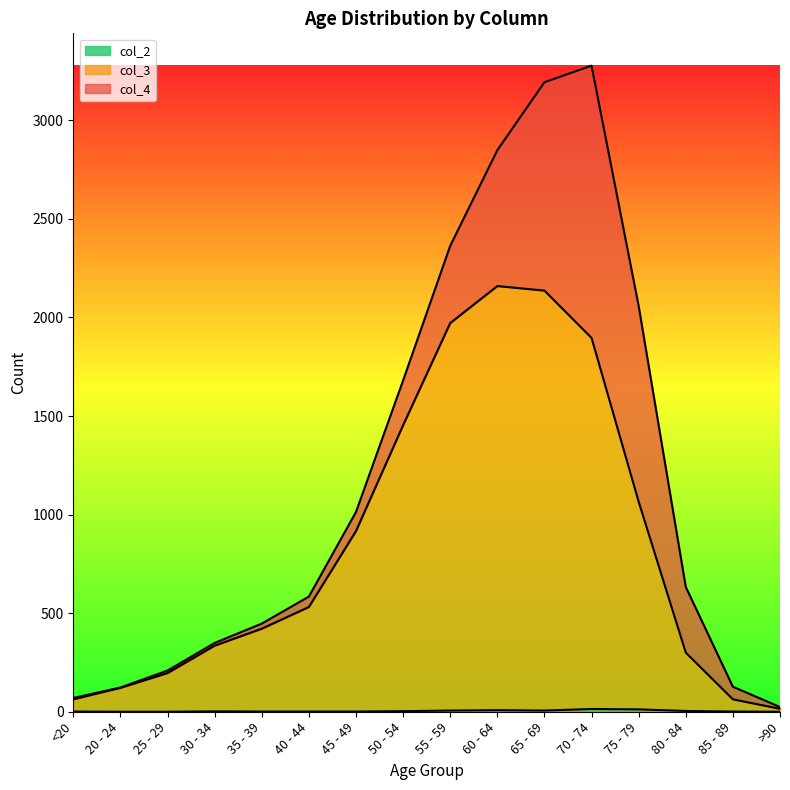

The value of col_2 at 30 - 34 is 2. True or false?

True